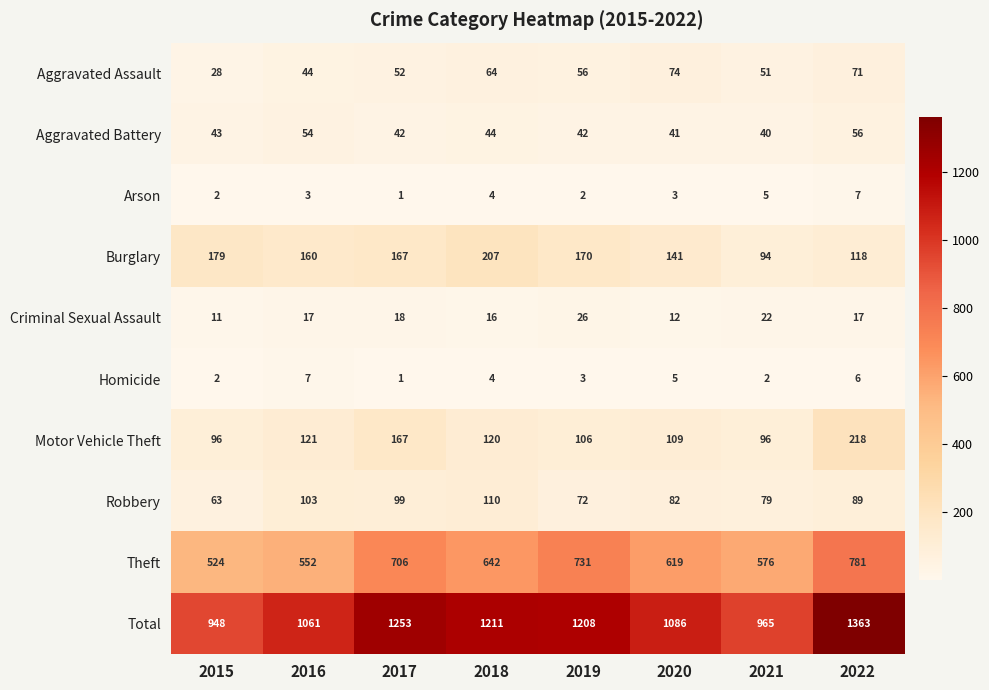

The Homicide series shows 3 at 2015. True or false?

False